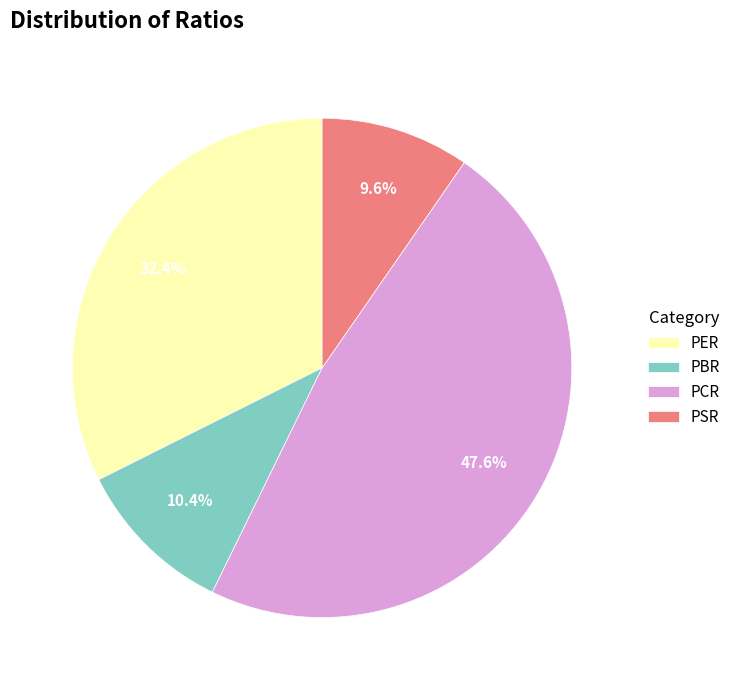

Does PER account for over 50% of the chart?

No